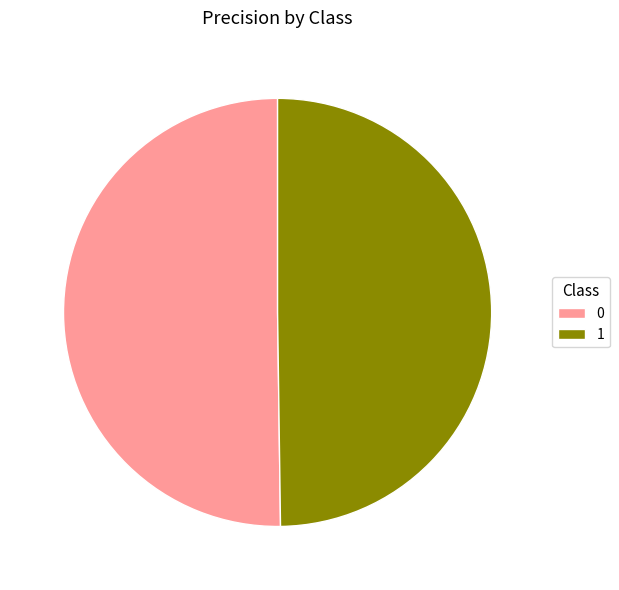

Is the sum of 1 and 0 greater than half?

Yes